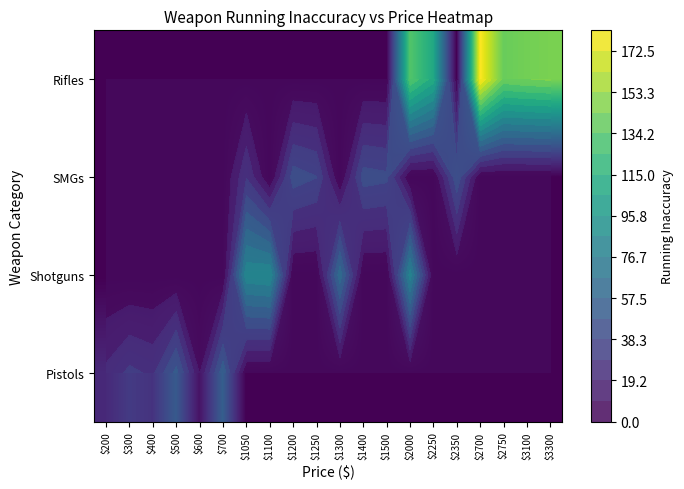

How many data points does each series have?

20